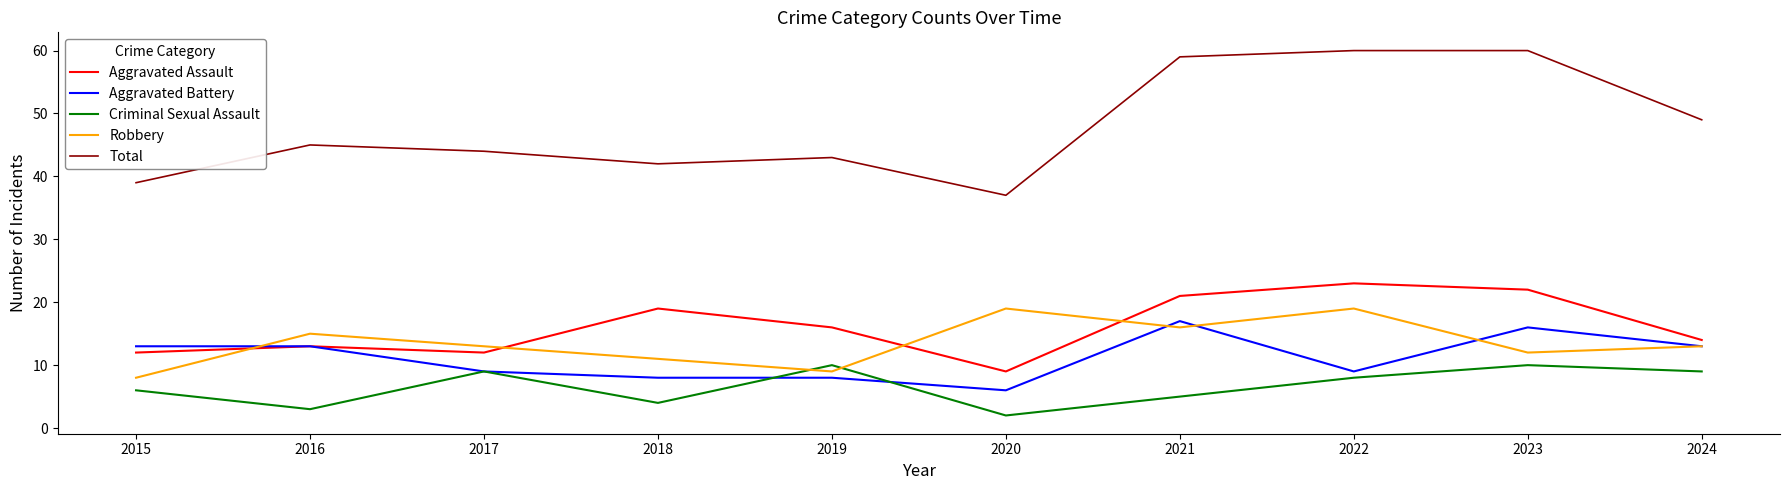

How many interior local valleys does the Total series have?

2